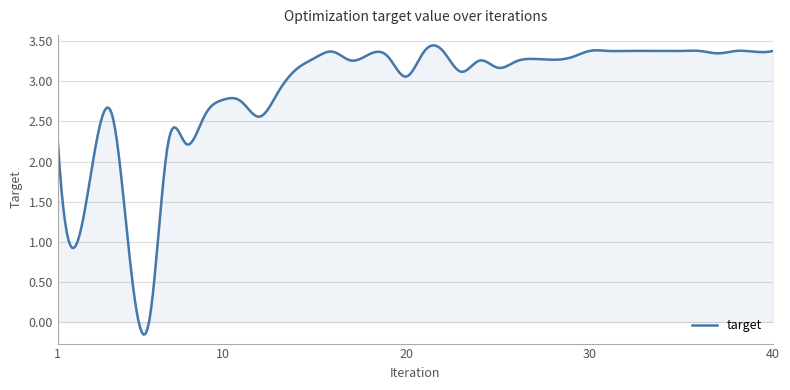

What is the difference between the maximum and minimum values?

3.6